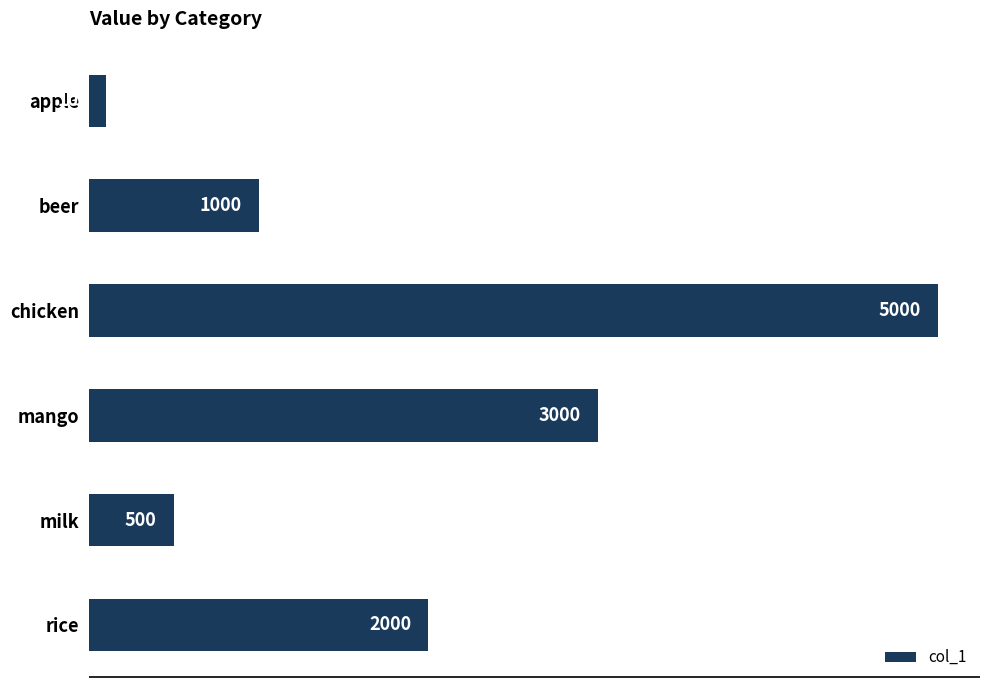

True or false: the data shows 100 at apple.

True